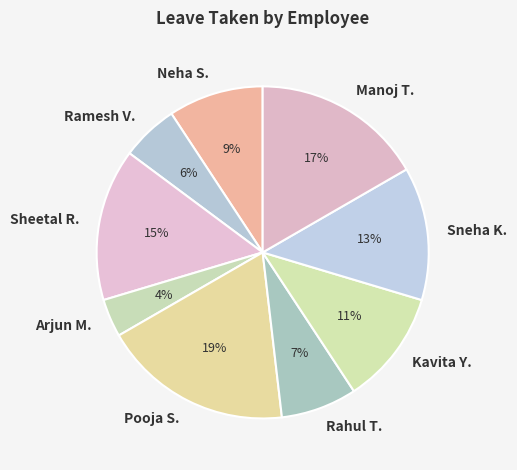

Does any single category account for the majority?

No